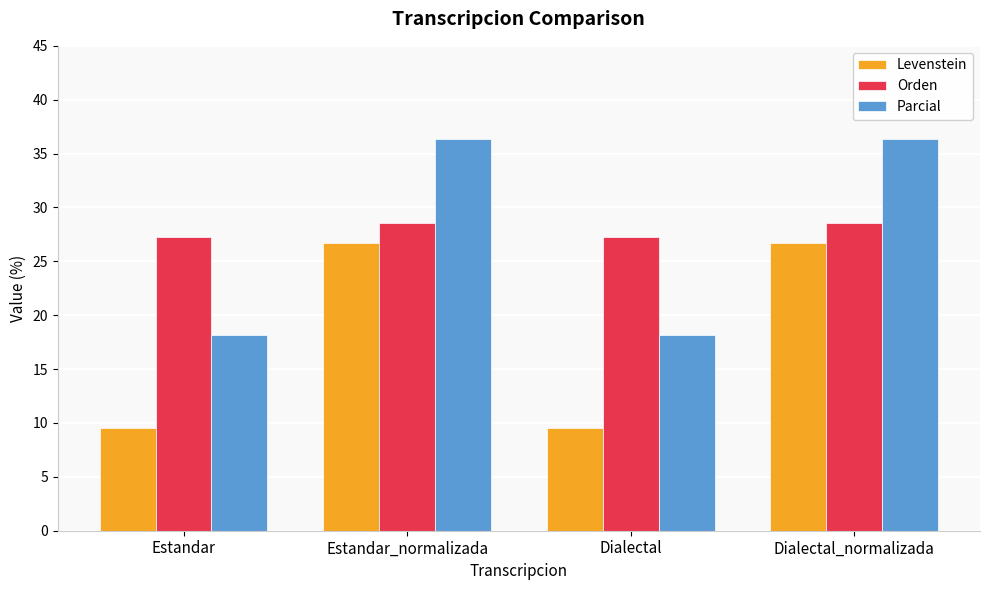

Reading right to left, what are all the values shown in this chart?

Levenstein: 26.7	9.5	26.7	9.5
Orden: 28.6	27.3	28.6	27.3
Parcial: 36.4	18.2	36.4	18.2